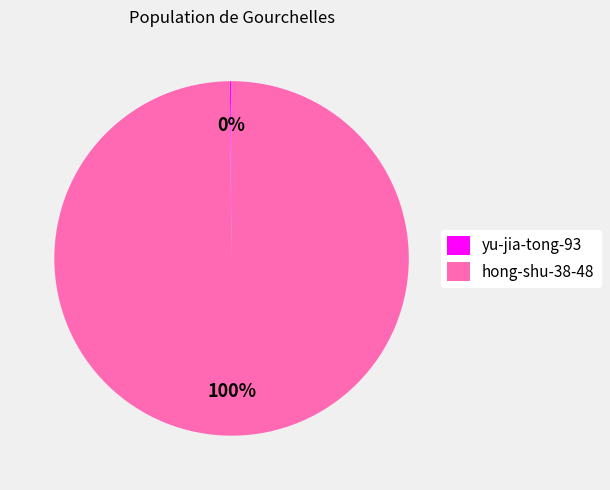

To the nearest percent, what is the difference between the largest and smallest slice percentages?

100%